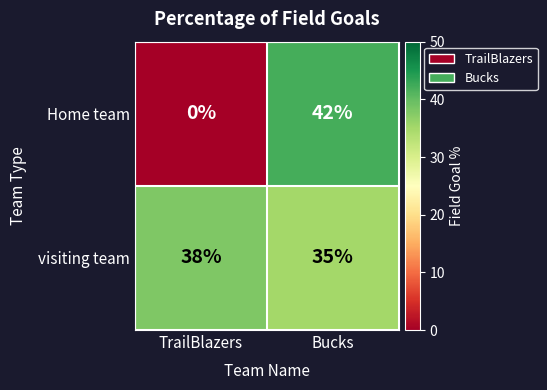

Which label corresponds to the largest value in the chart?

Bucks